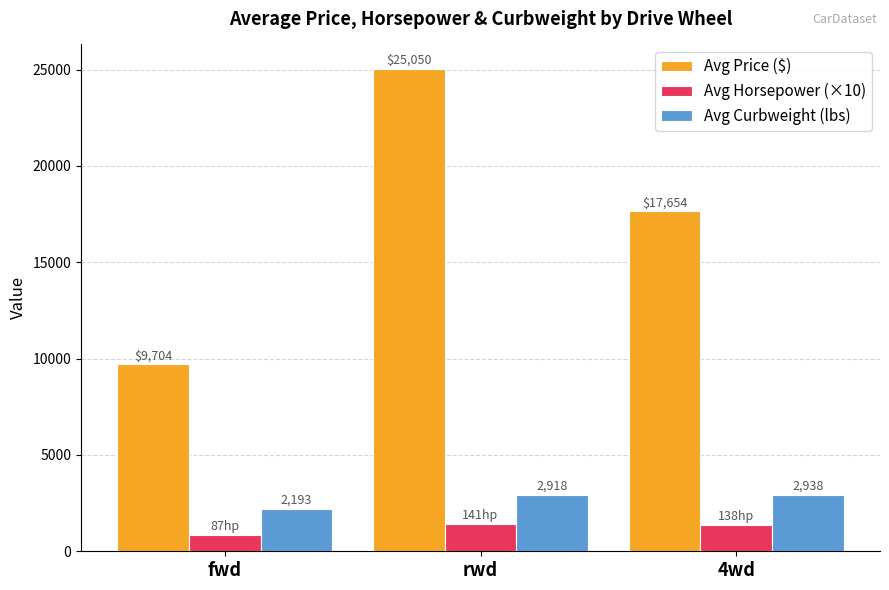

What is the sum of all Avg Curbweight (lbs) values?

8048.7